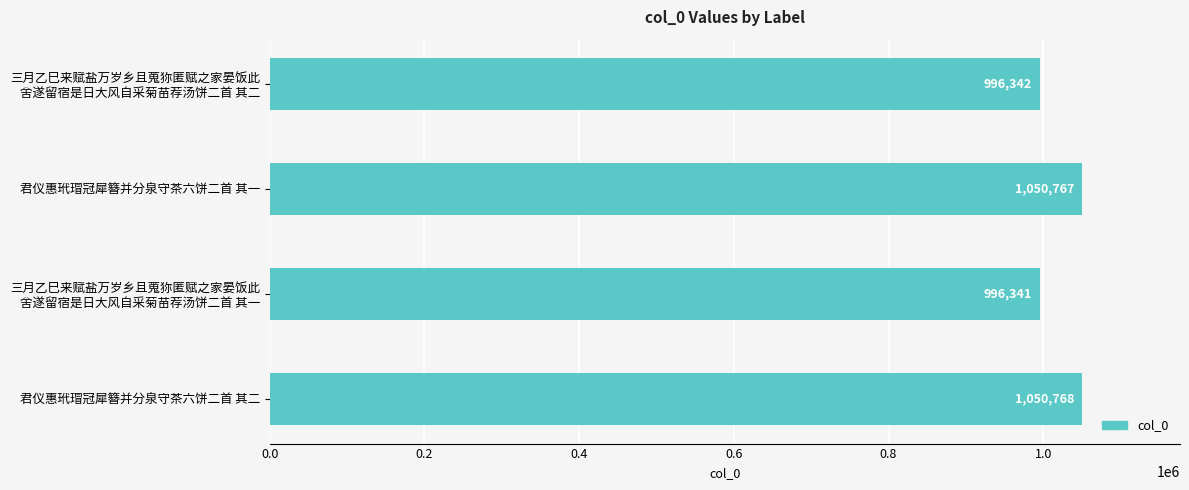

The value at 君仪惠玳瑁冠犀簪并分泉守茶六饼二首 其二 is 1050768. True or false?

True